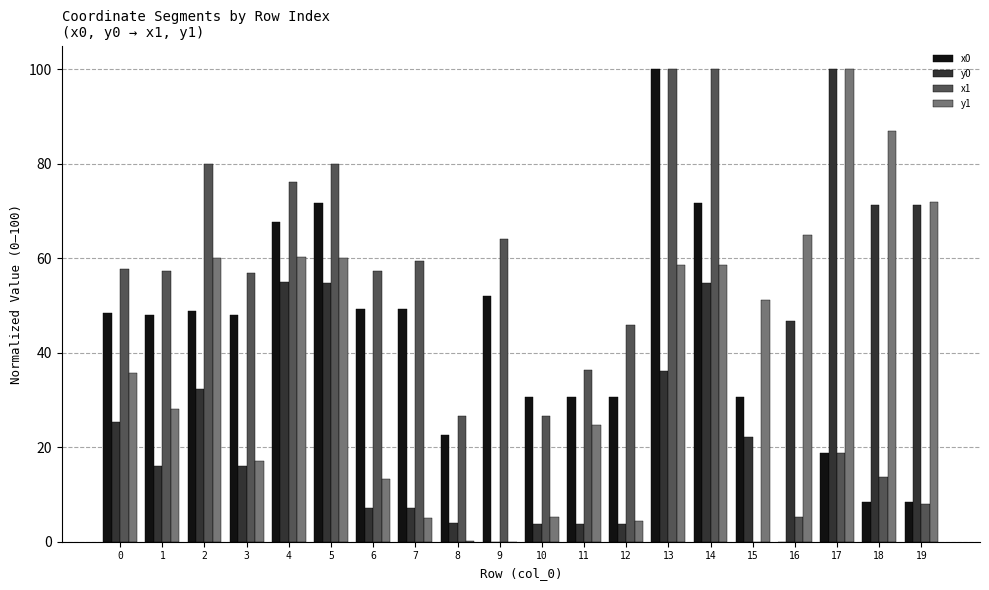

True or false: x0 has a value of 24.2 at 0.

False